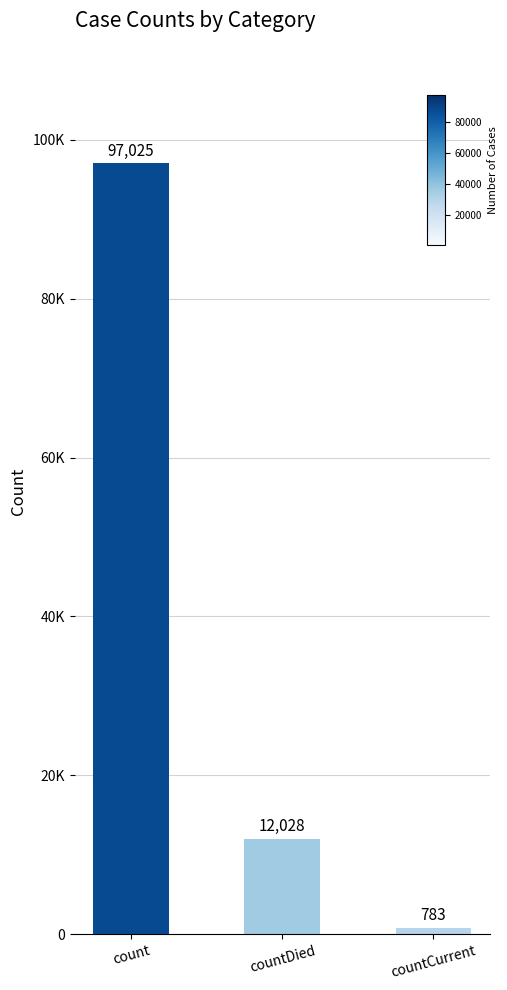

What is the maximum value shown in the chart?

97025